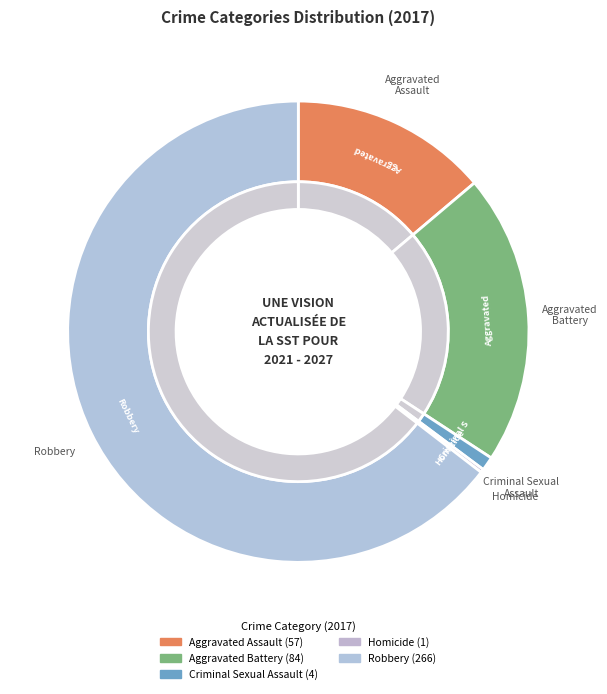

To the nearest percent, what is the difference between the Homicide and Aggravated Battery slice percentages?

20%